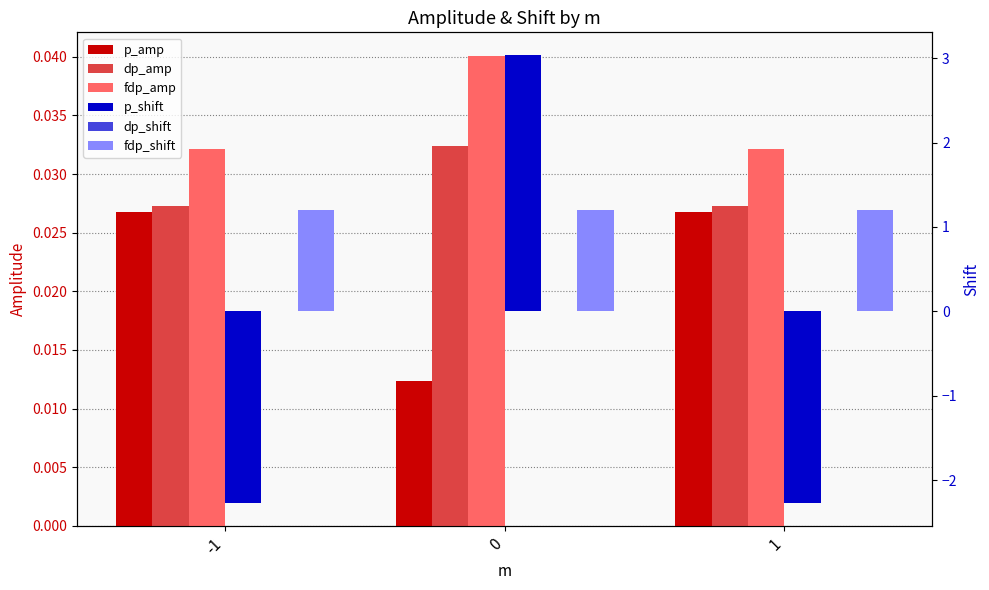

Rank the categories by fdp_shift value from lowest to highest.

1, -1, 0